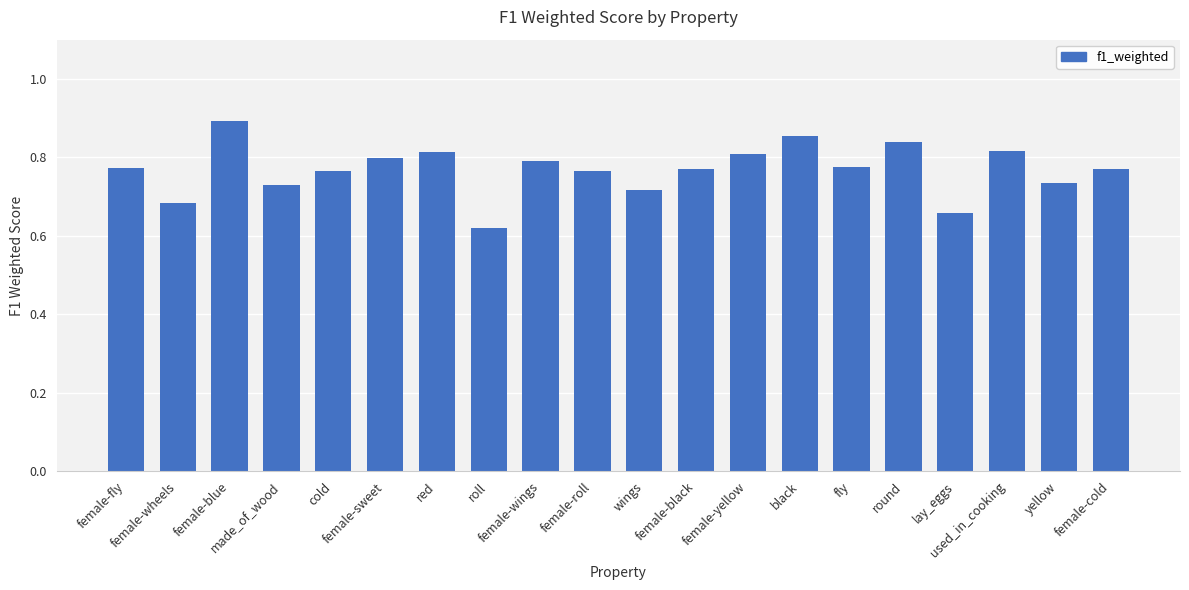

What is the difference between the maximum and minimum values?

0.3